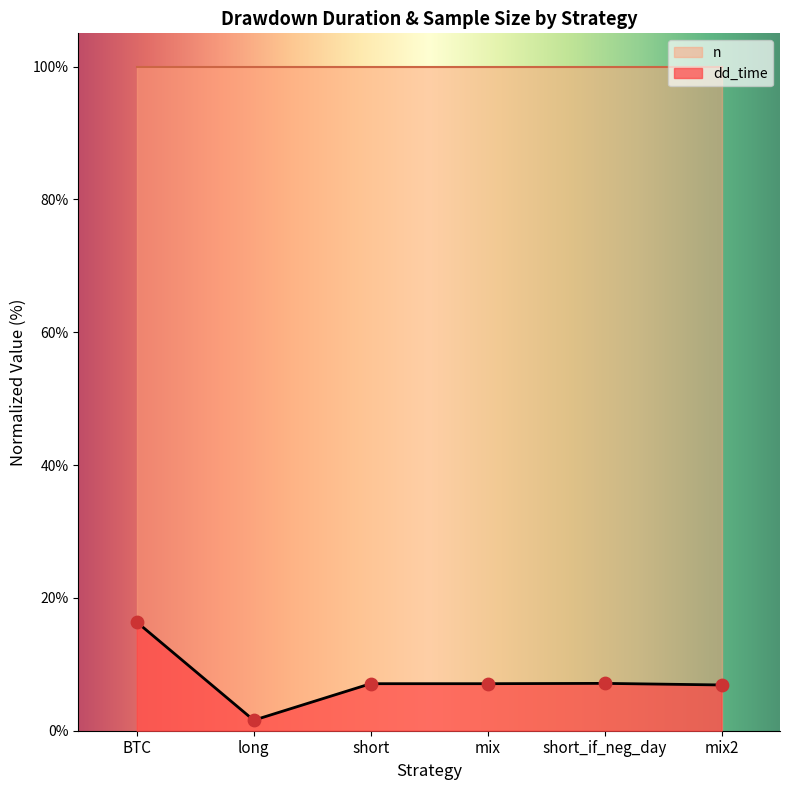

Approximately how many times larger is the value at short compared to short_if_neg_day?

1.0